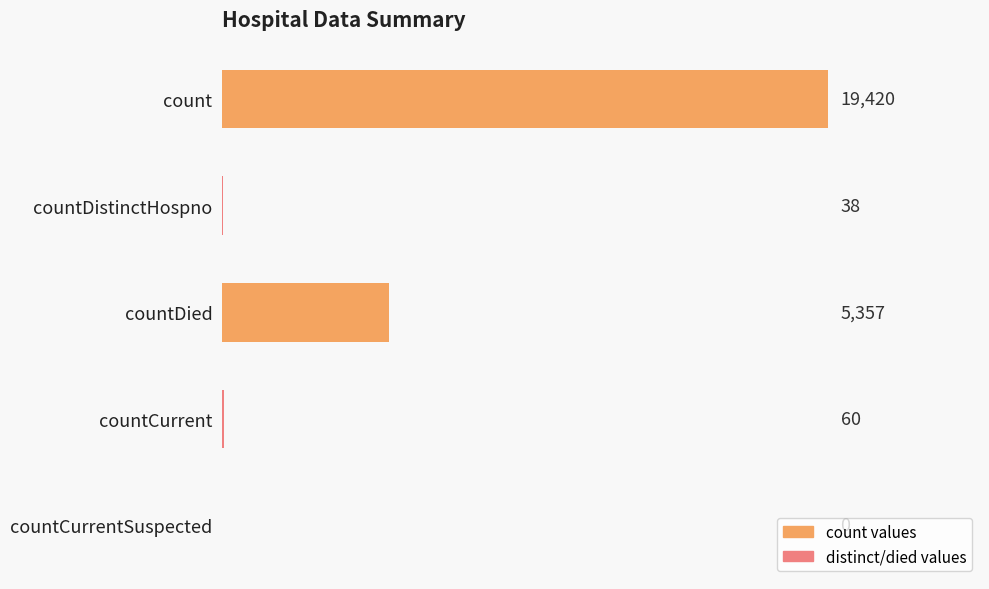

The chart shows a value of 26405 at count. True or false?

False